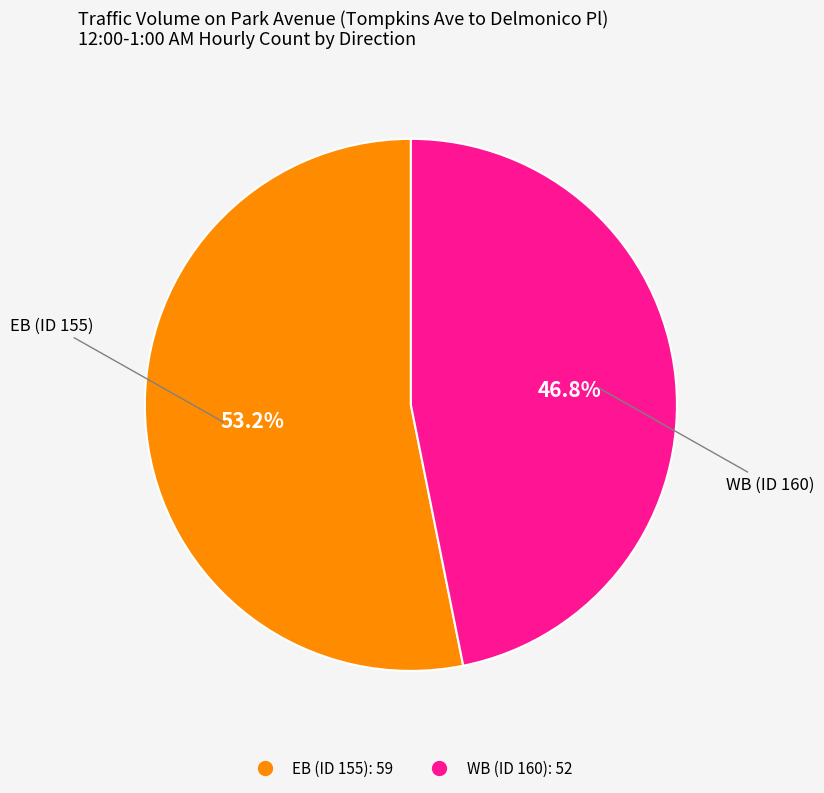

The EB (ID 155) slice represents 53% of the pie. True or false?

True